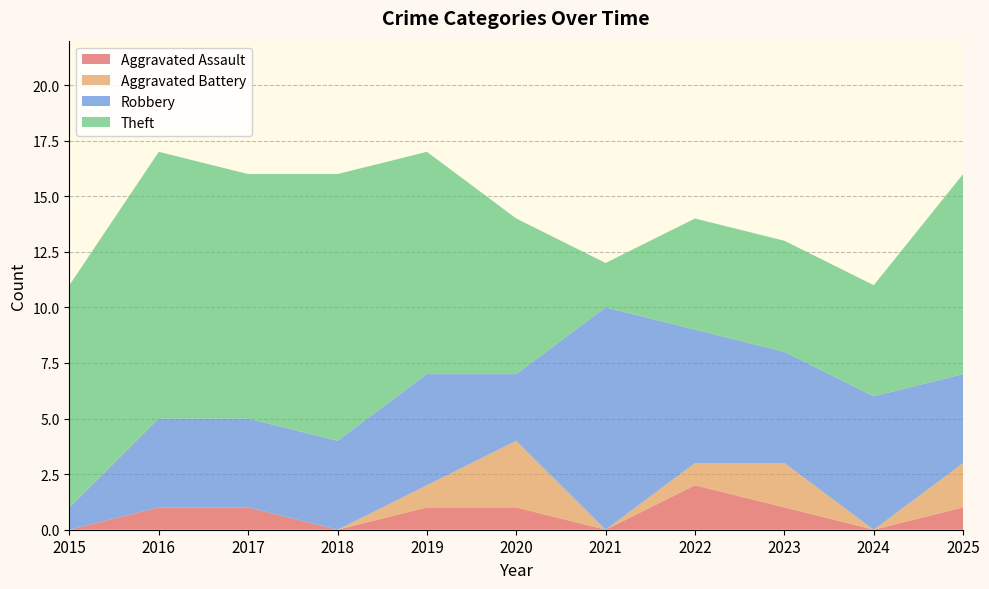

Reading left to right, what are all the values shown in this chart?

Aggravated Assault: 2015=0	2016=1	2017=1	2018=0	2019=1	2020=1	2021=0	2022=2	2023=1	2024=0	2025=1
Aggravated Battery: 2015=0	2016=0	2017=0	2018=0	2019=1	2020=3	2021=0	2022=1	2023=2	2024=0	2025=2
Robbery: 2015=1	2016=4	2017=4	2018=4	2019=5	2020=3	2021=10	2022=6	2023=5	2024=6	2025=4
Theft: 2015=10	2016=12	2017=11	2018=12	2019=10	2020=7	2021=2	2022=5	2023=5	2024=5	2025=9